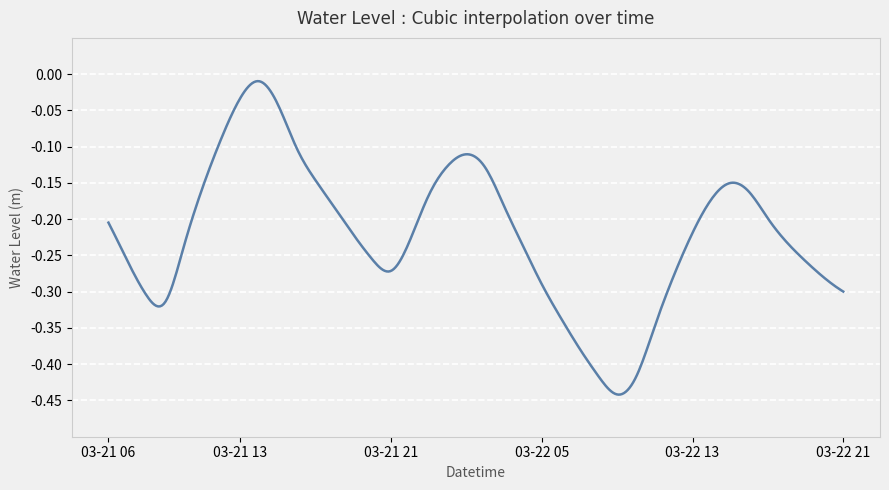

What is the difference between the maximum and minimum values?

0.4